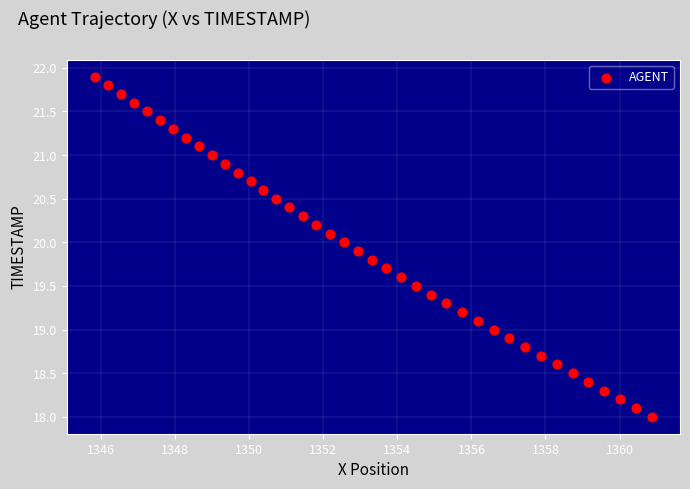

What is the range of Y values (max minus min)?

3.9